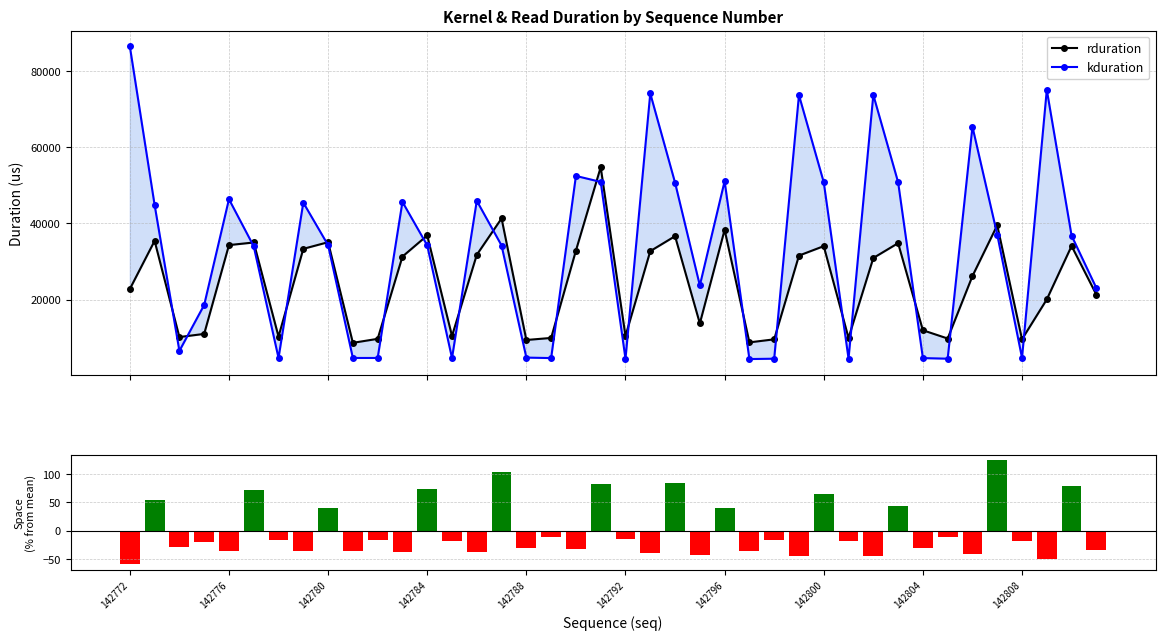

What is the total value across all series at 142792?

14884.9